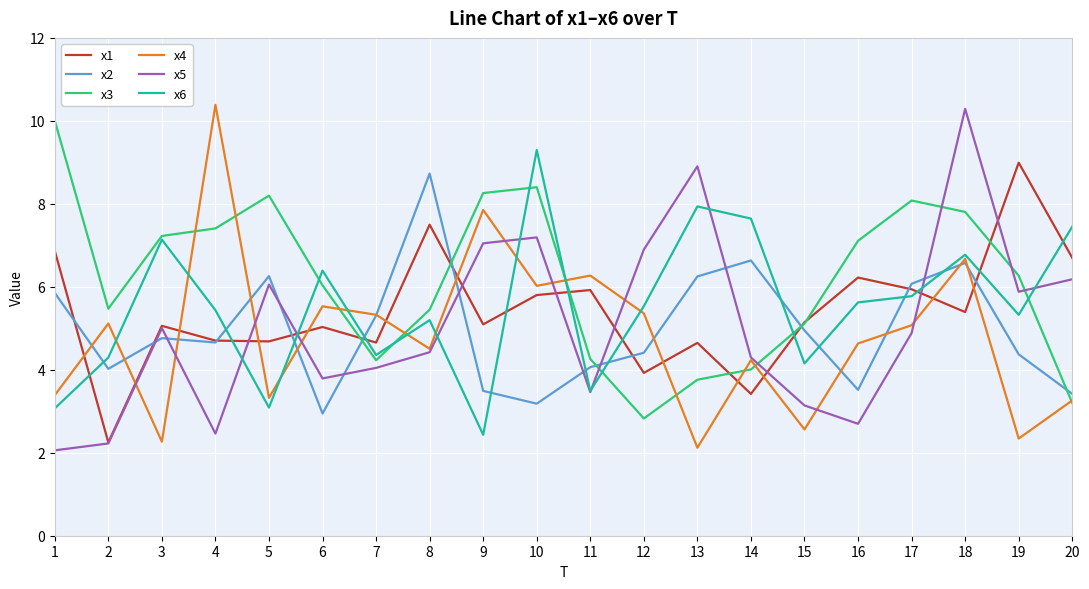

What is the sum of all x5 values?

100.9